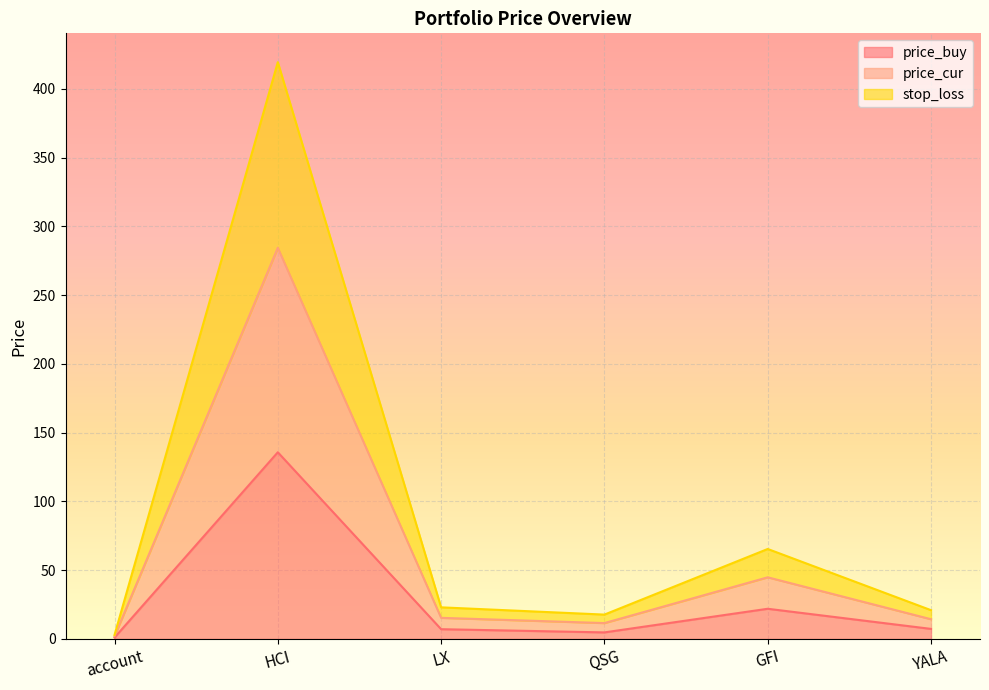

What are all the series names shown in the legend?

price_buy, price_cur, stop_loss